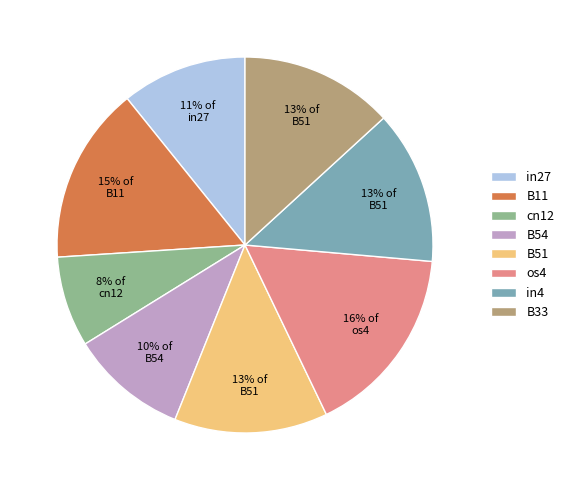

To the nearest percent, what portion does B54 represent?

10%